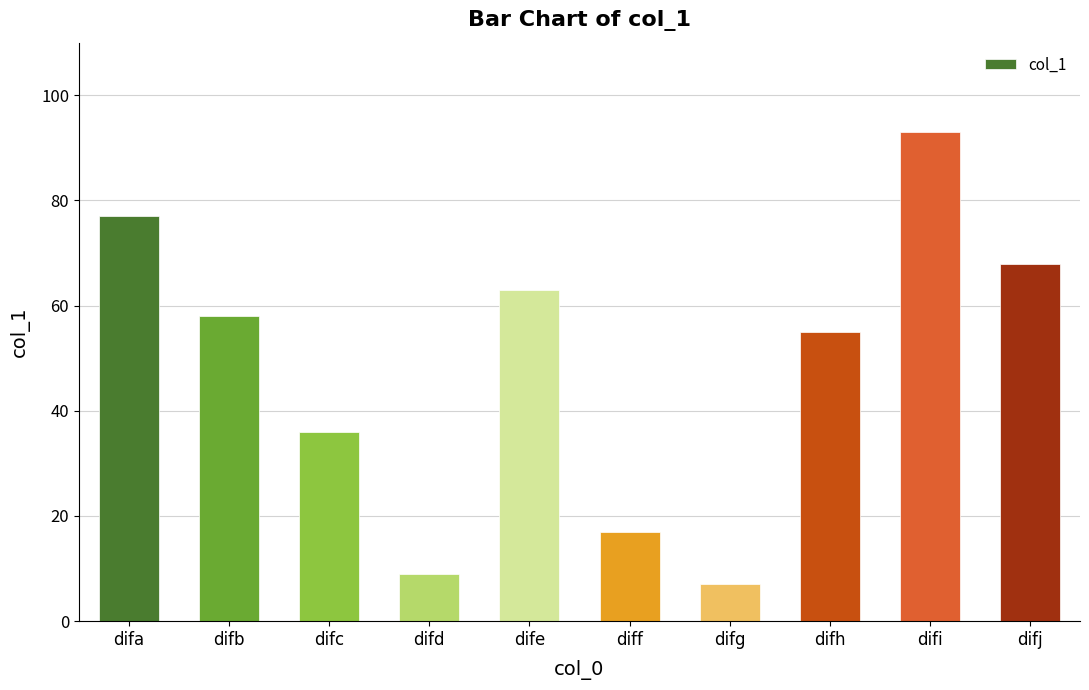

Which has a higher value, difc or difi?

difi